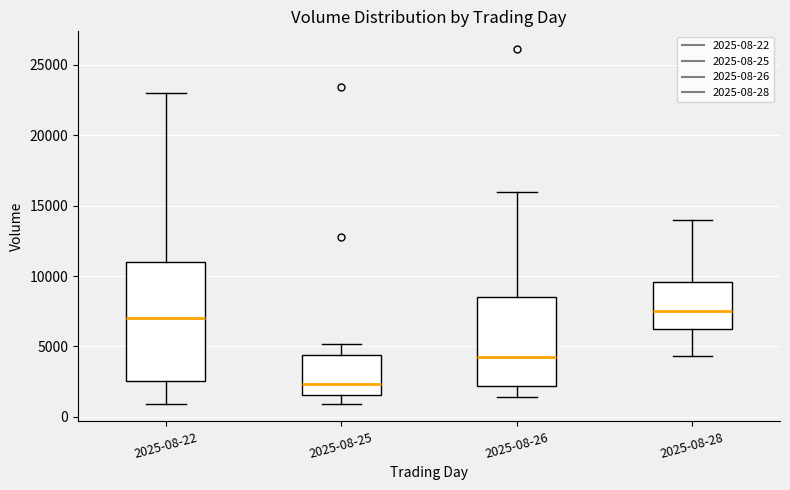

Comparing the boxes themselves (not the whiskers), which one is the tallest?

2025-08-22